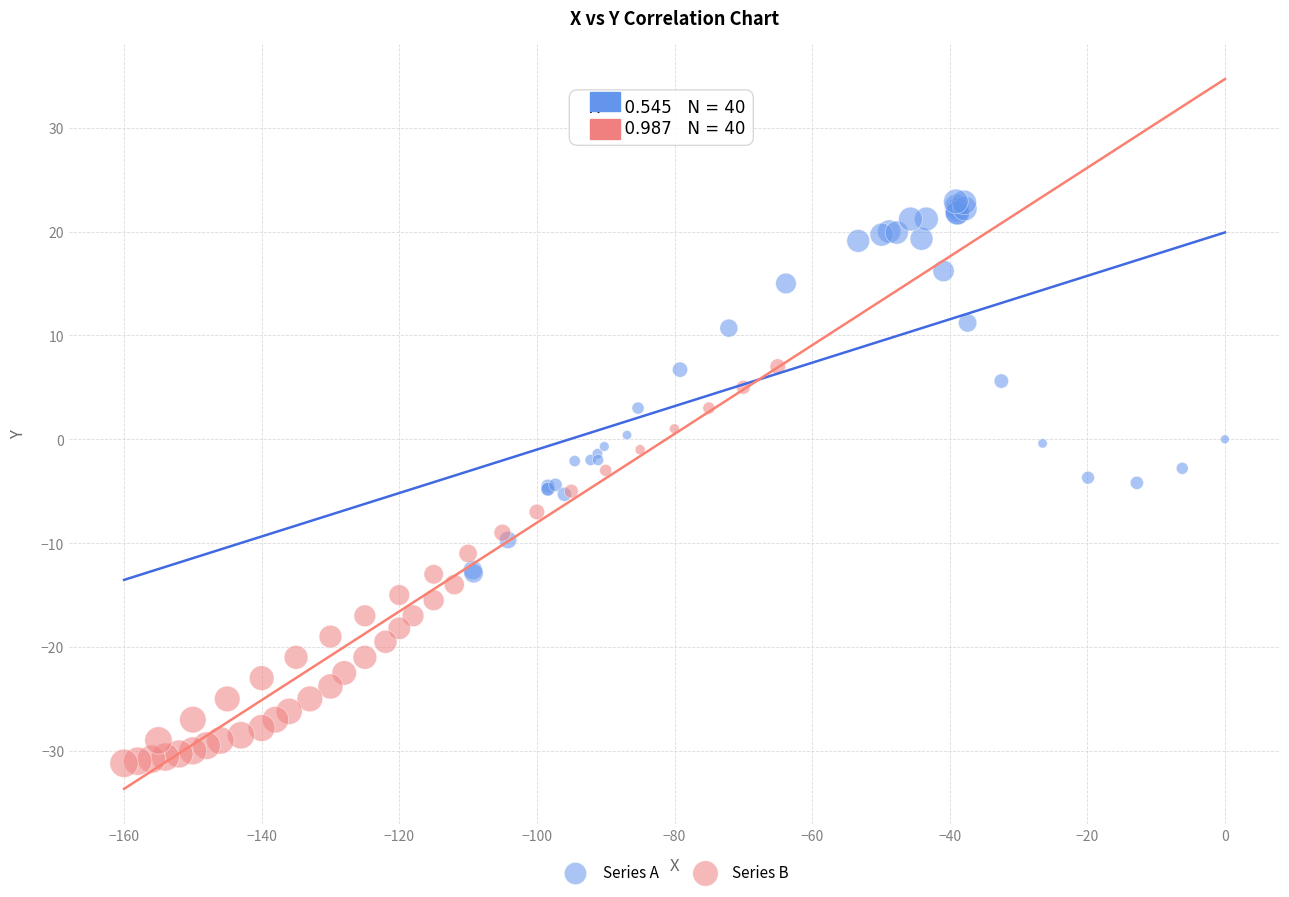

Which series has the largest Y range (max minus min)?

Series B